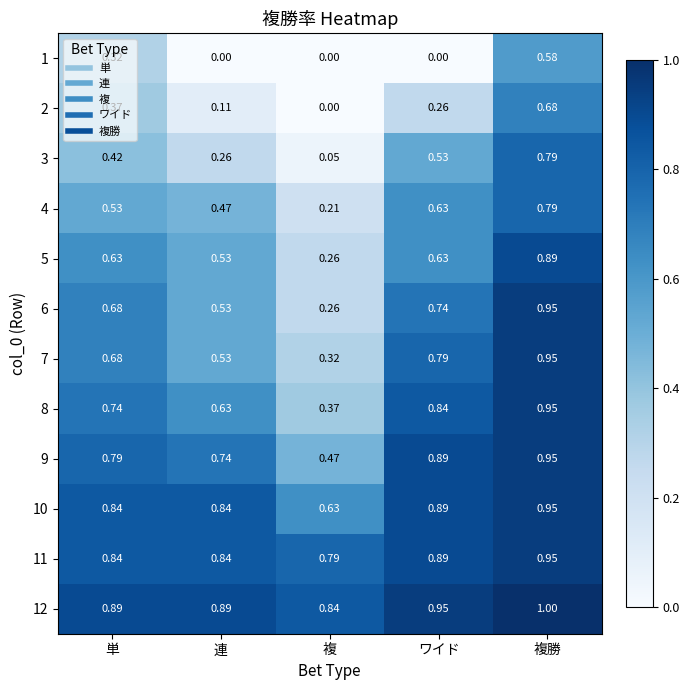

At which category is the sum across all series the highest?

複勝